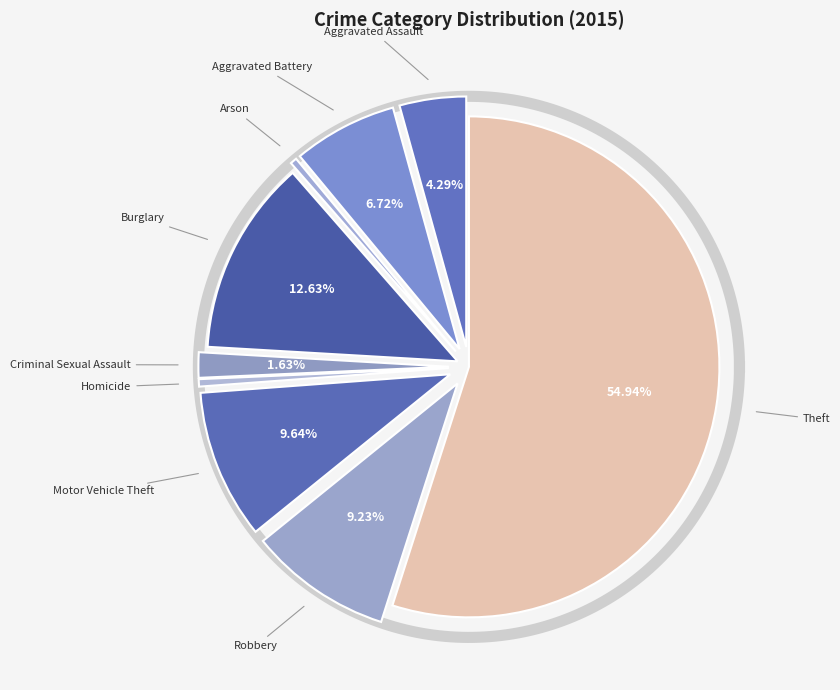

The Aggravated Battery slice represents 7% of the pie. True or false?

True